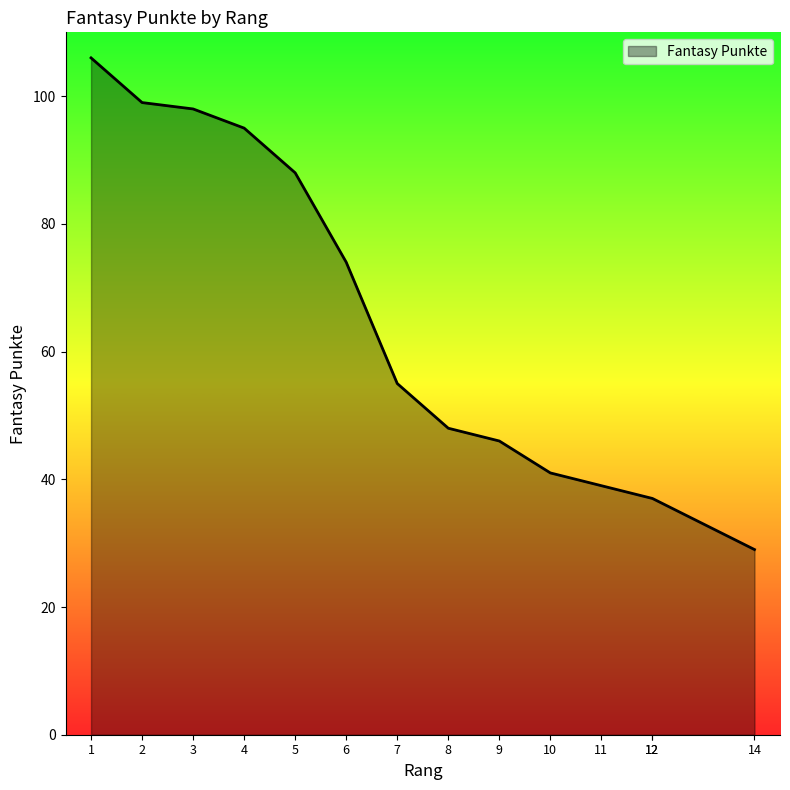

Rank the categories by value from lowest to highest.

14, 12, 12, 11, 10, 9, 8, 7, 6, 5, 4, 3, 2, 1